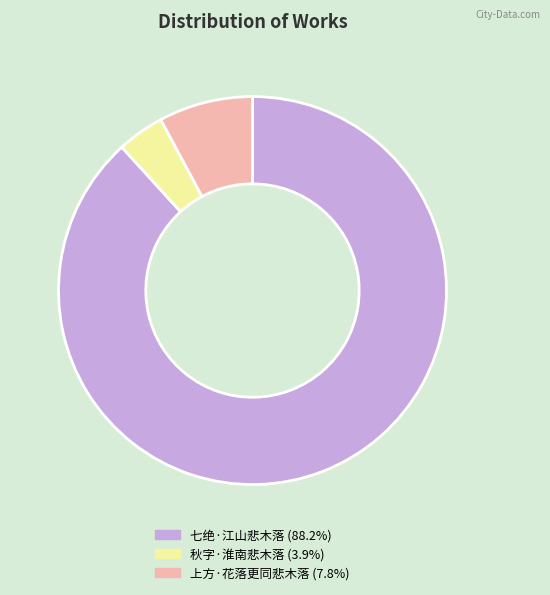

Which category has the biggest portion of the pie?

七绝·江山悲木落